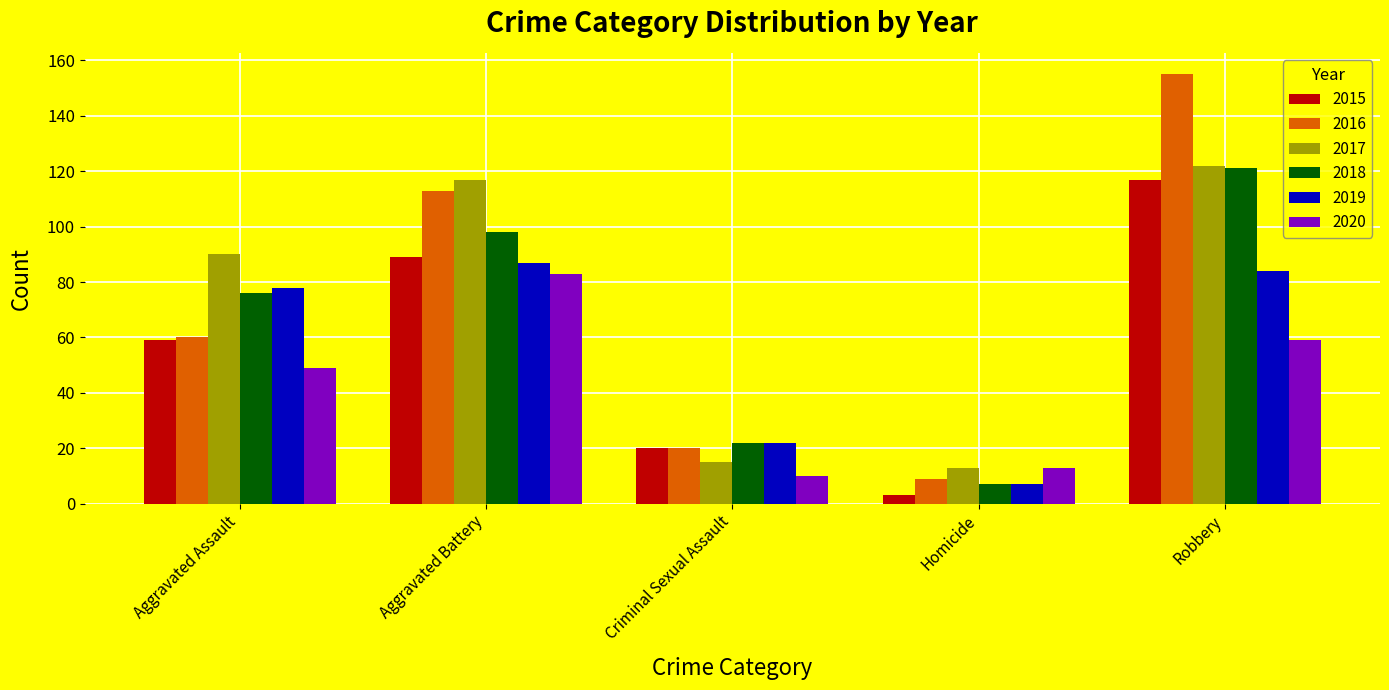

Where is 2019 nearest to the value 47?

Criminal Sexual Assault